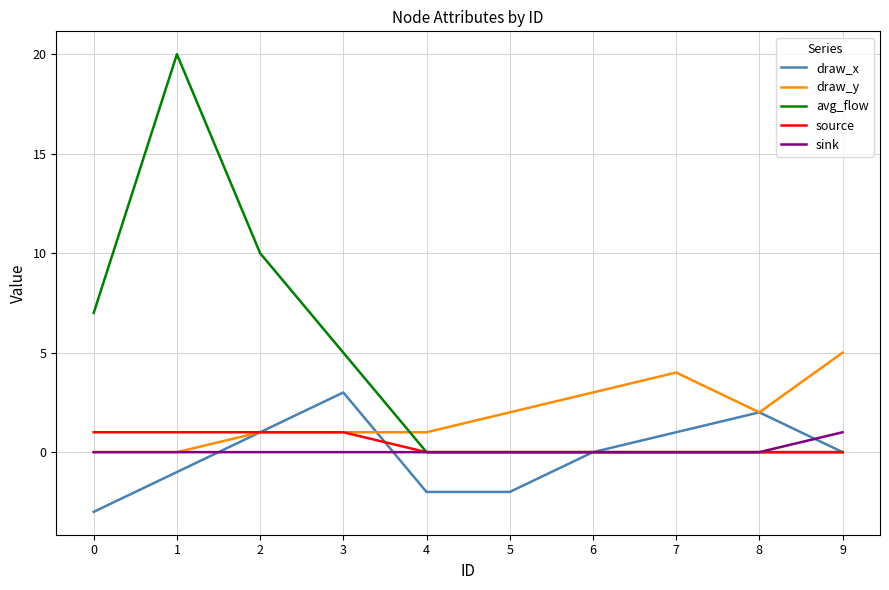

Reading left to right, extract all data points from this chart.

draw_x: 0=-3	1=-1	2=1	3=3	4=-2	5=-2	6=0	7=1	8=2	9=0
draw_y: 0=0	1=0	2=1	3=1	4=1	5=2	6=3	7=4	8=2	9=5
avg_flow: 0=7	1=20	2=10	3=5	4=0	5=0	6=0	7=0	8=0	9=0
source: 0=1	1=1	2=1	3=1	4=0	5=0	6=0	7=0	8=0	9=0
sink: 0=0	1=0	2=0	3=0	4=0	5=0	6=0	7=0	8=0	9=1